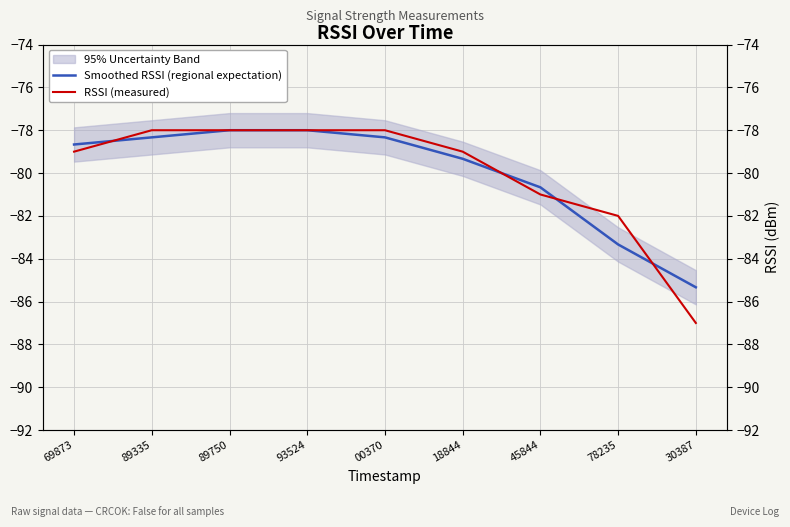

Reading left to right, what are all the values shown in this chart?

Smoothed RSSI (regional expectation): -78.7	-78.3	-78.0	-78.0	-78.3	-79.3	-80.7	-83.3	-85.3
RSSI (measured): -79.0	-78.0	-78.0	-78.0	-78.0	-79.0	-81.0	-82.0	-87.0